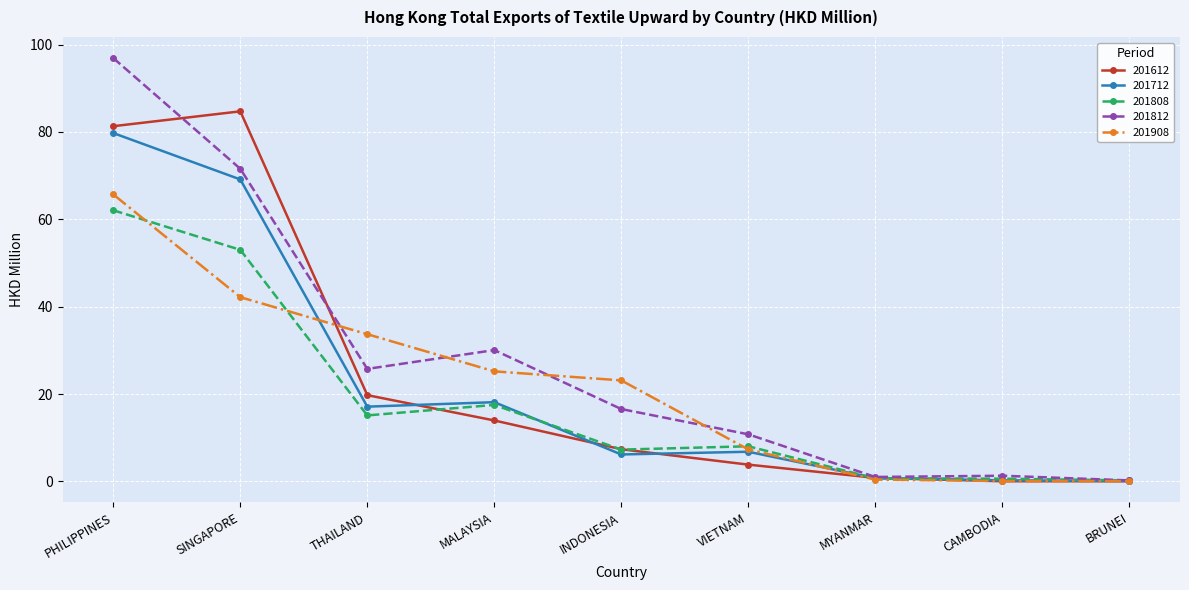

What is the label of the 9th point from the right?

PHILIPPINES